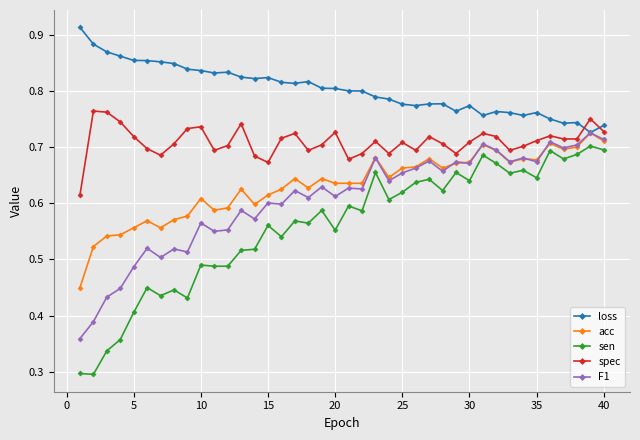

True or false: loss and spec cross at least once.

True